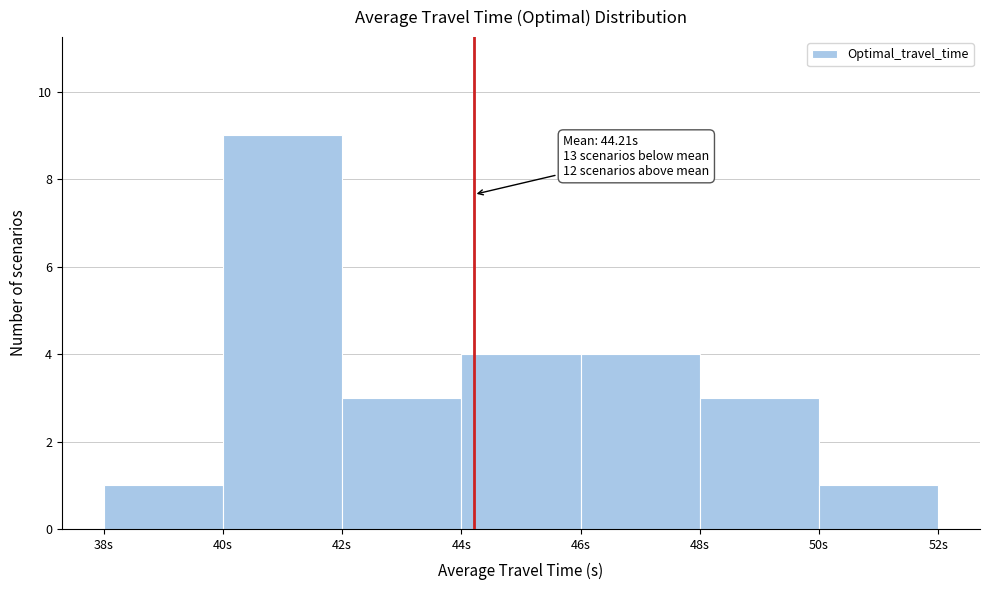

Which range on the x-axis has the tallest bar?

40 to 42